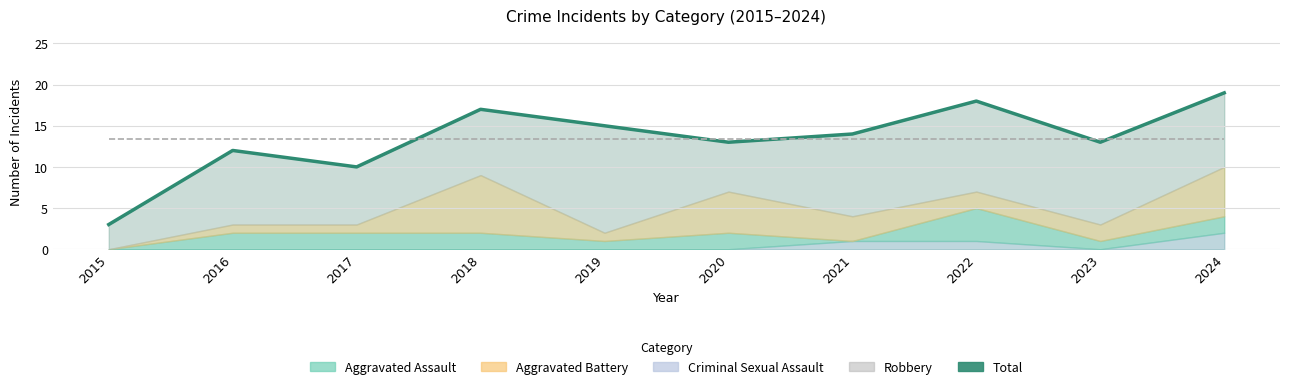

How many lines are shown in the chart?

1